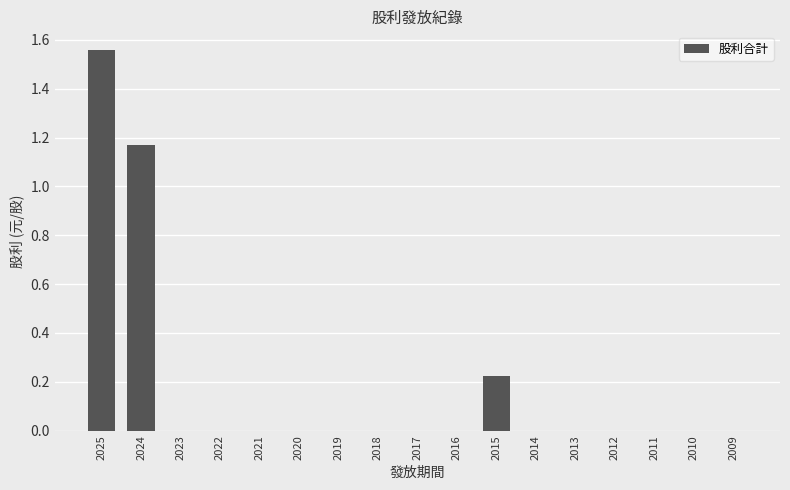

Is it true that the value at 2021 is -0.5?

False